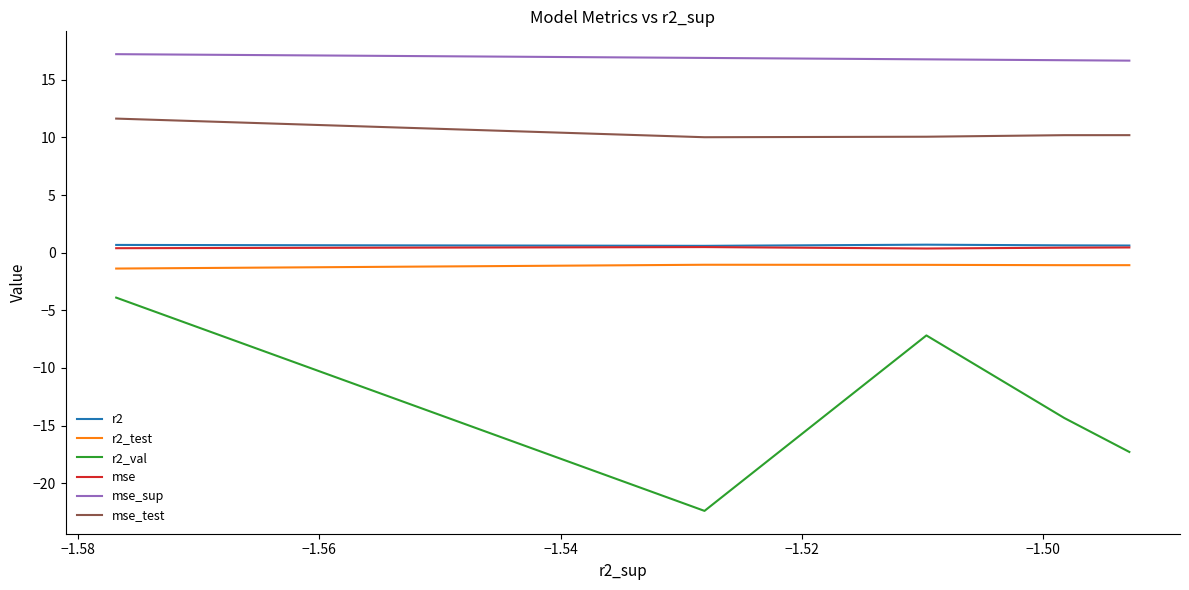

At how many categories does at least one series exceed 9?

5